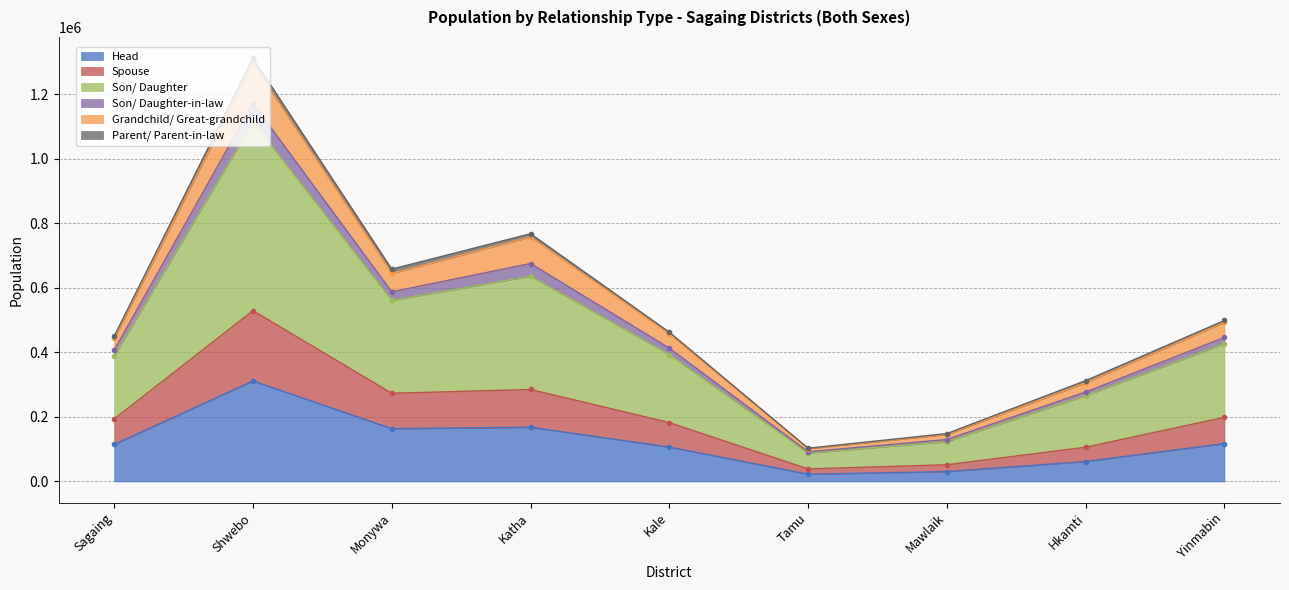

The Head series shows 53197 at Kale. True or false?

False